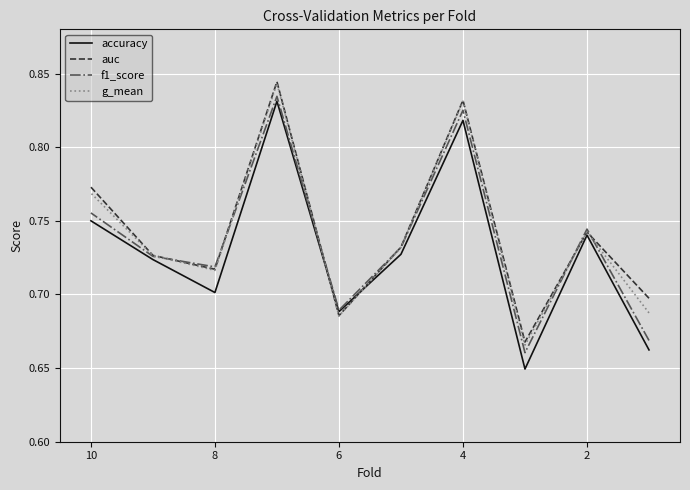

Is it true that g_mean equals 1.2 at 8?

False